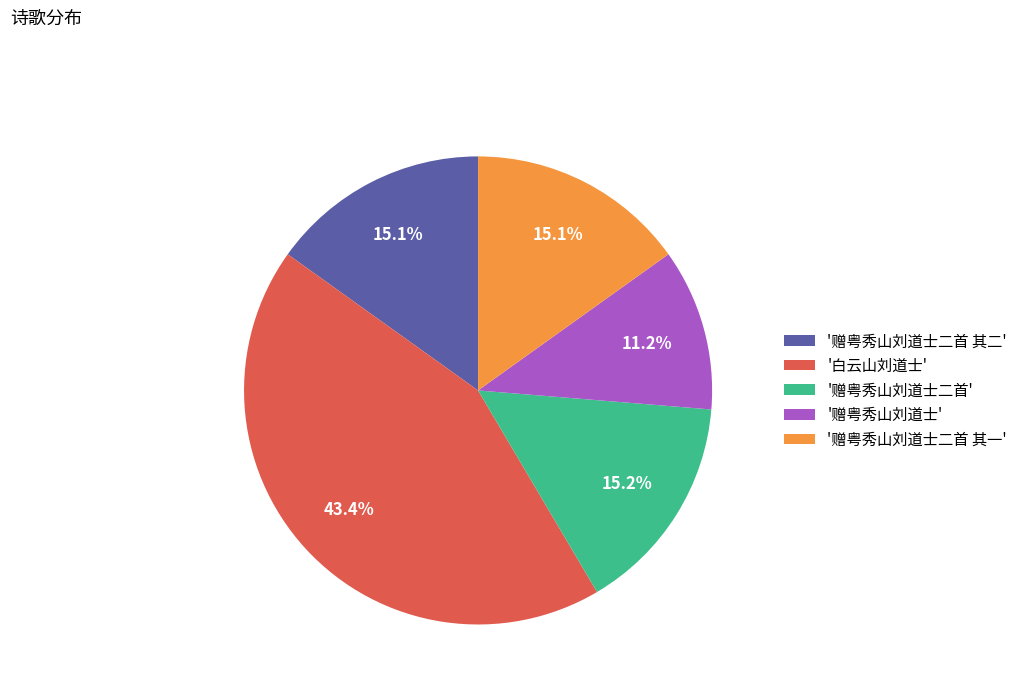

Between '白云山刘道士' and '赠粤秀山刘道士二首', which is larger?

'白云山刘道士'